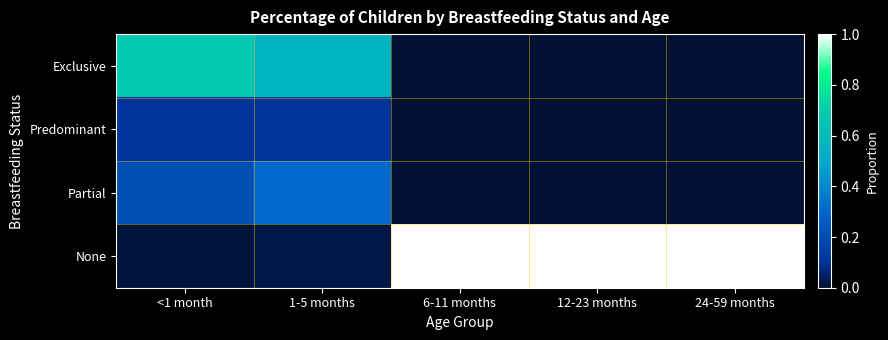

List the series in order of their peak value, highest first.

None, Exclusive, Partial, Predominant